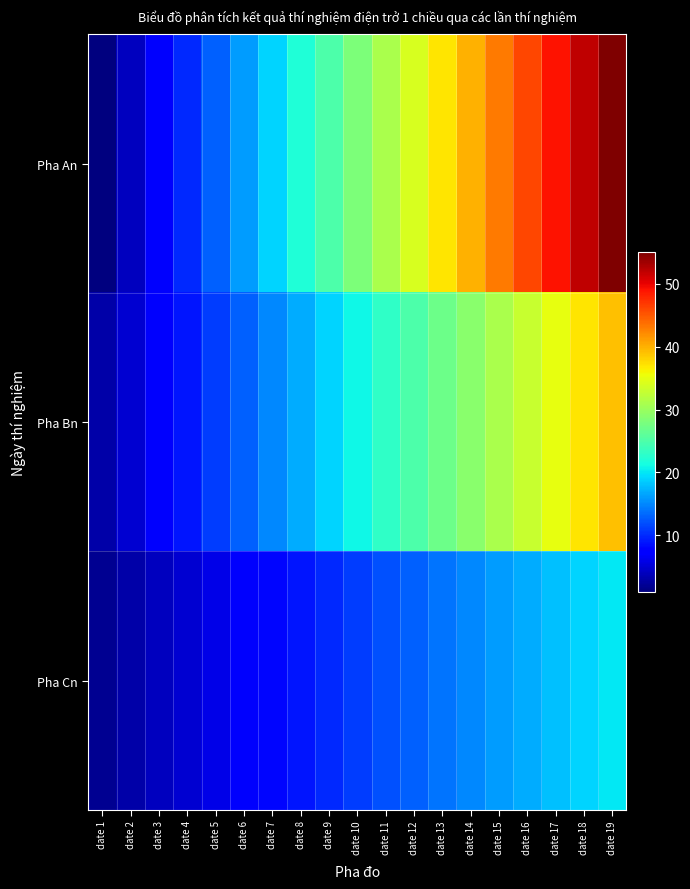

Which series has the widest spread of values?

Pha An